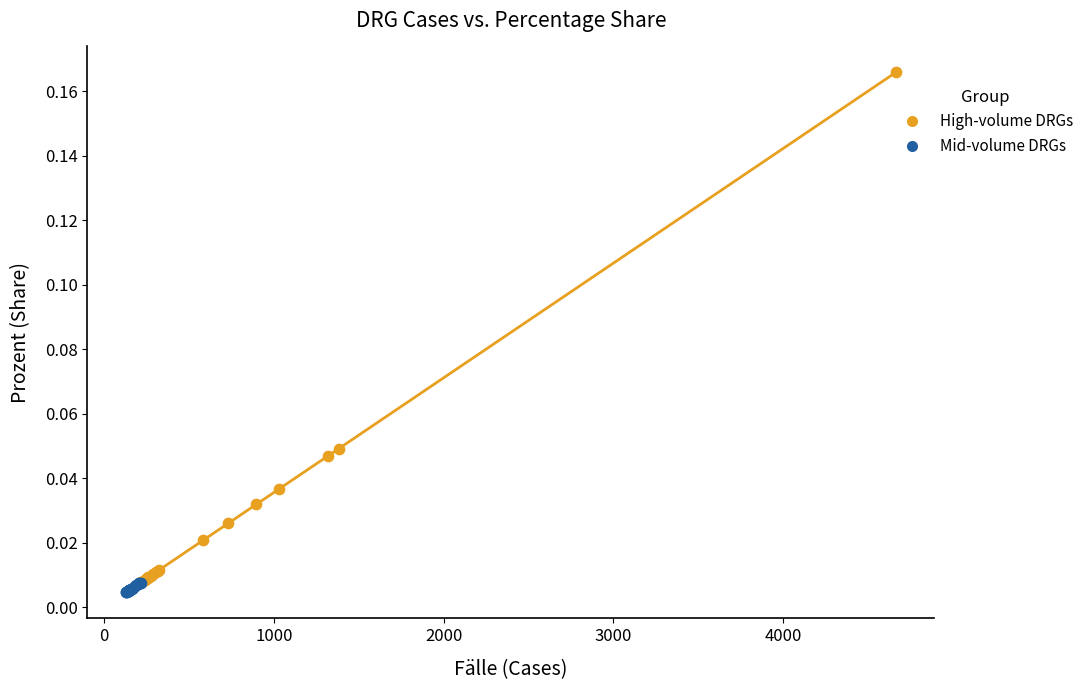

What are all the series names shown in the legend?

High-volume DRGs, Mid-volume DRGs